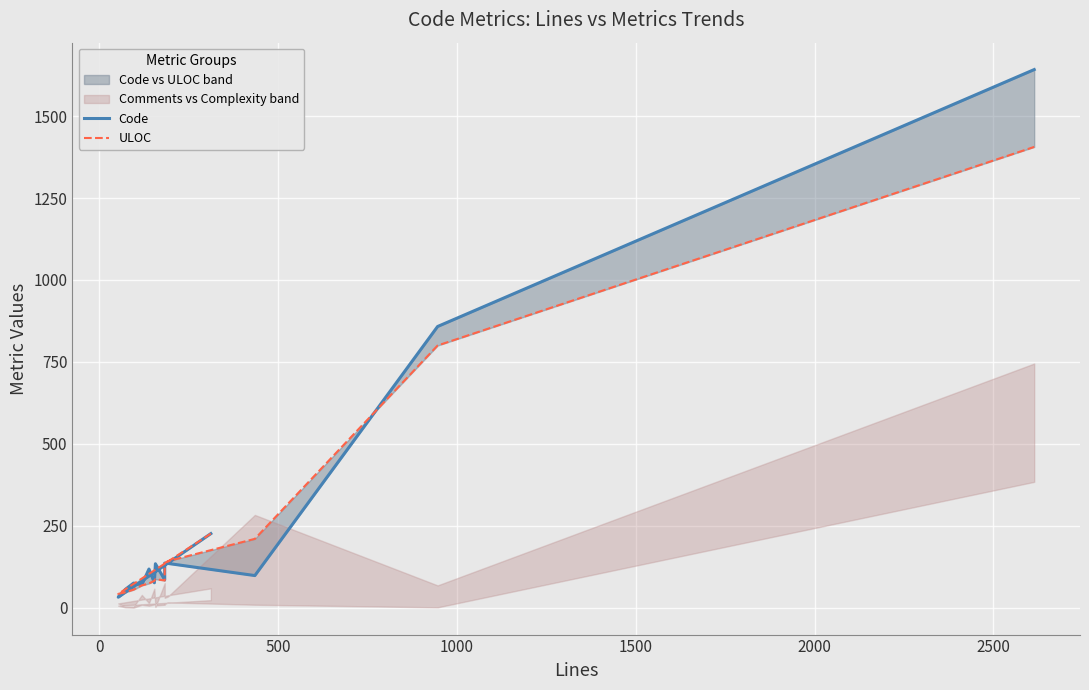

At how many categories does at least one series exceed 233?

2